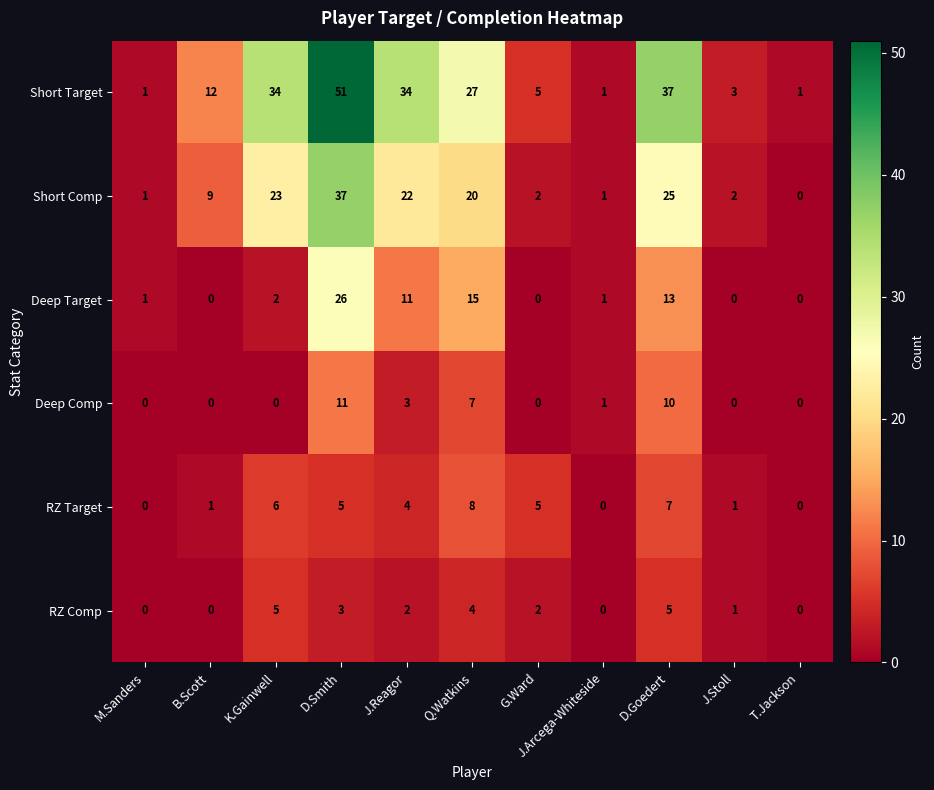

Is it true that Deep Comp equals 17 at D.Smith?

False